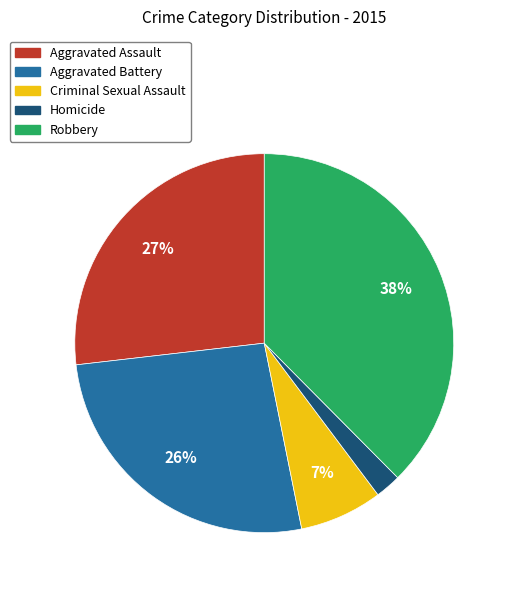

The Robbery slice represents 23% of the pie. True or false?

False